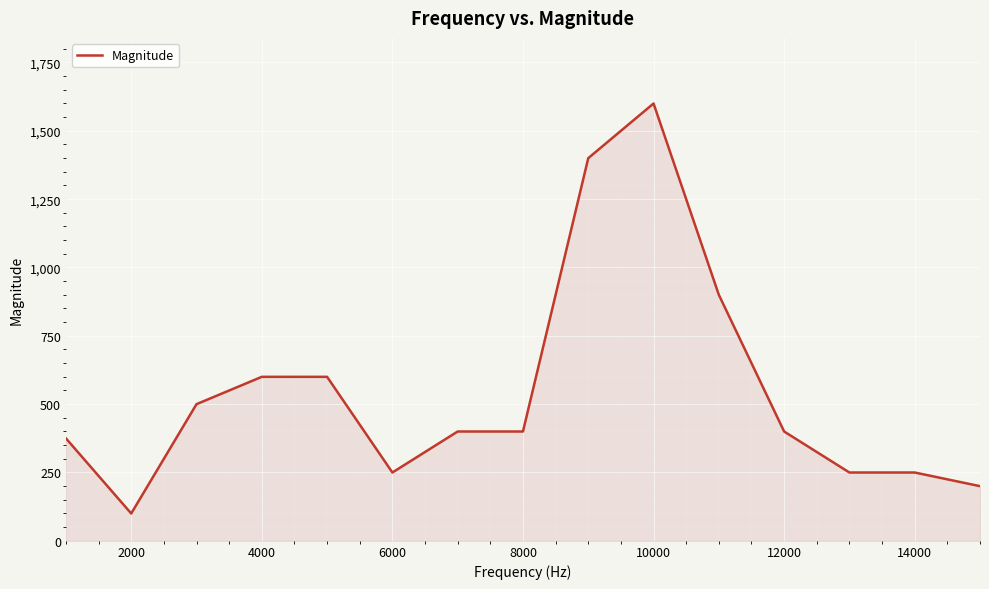

What is the smallest value displayed?

100